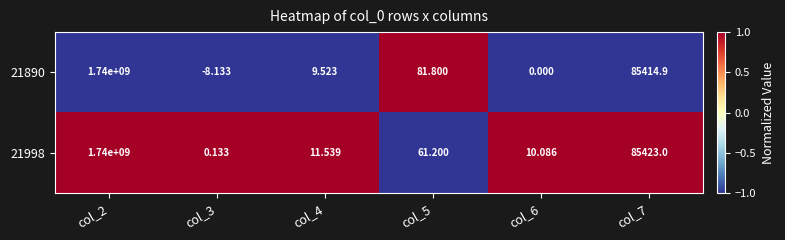

What is the greatest value displayed?

1740000000.0